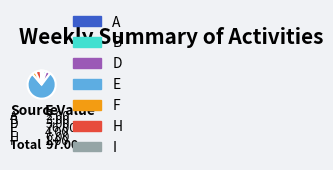

How many segments does this pie chart have?

7